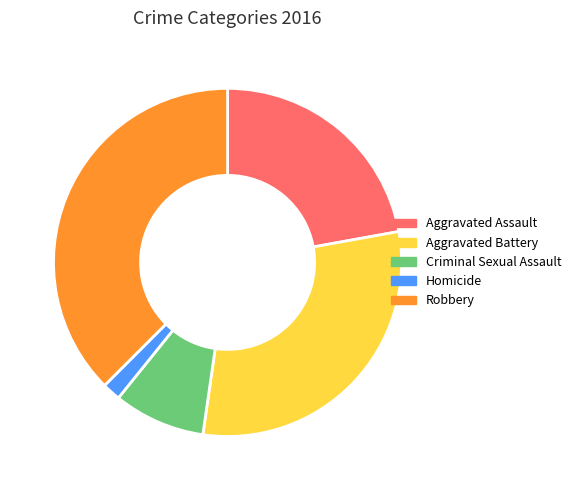

Do Criminal Sexual Assault and Aggravated Battery together represent more than half of the pie?

No